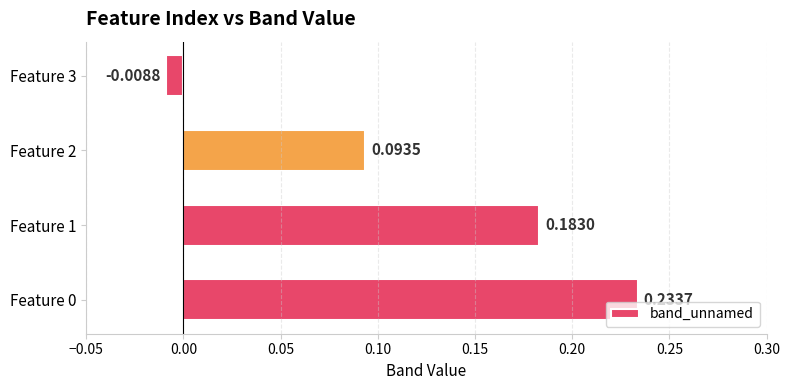

What is the sum of all values?

0.5